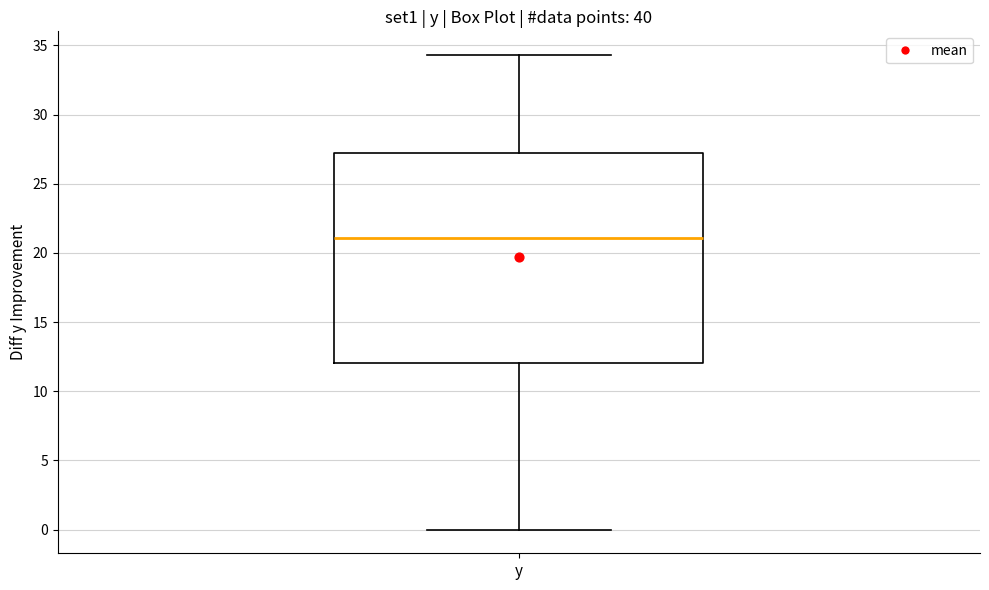

Transcribe this box plot: give where the median line is, the range the box spans, and where the two whiskers end, as read against the y-axis. The values are not printed on the chart, so give them approximately, as read against the axis.

median 21.0, box 12.0 to 27.5, whiskers 0.0 to 34.5